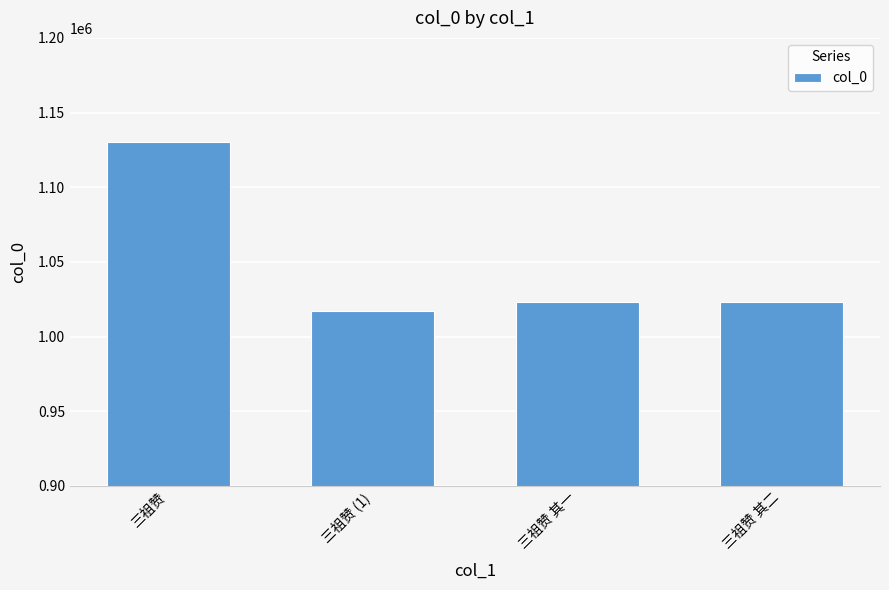

What is the change in value from 三祖赞 to 三祖赞 (1)?

-113016